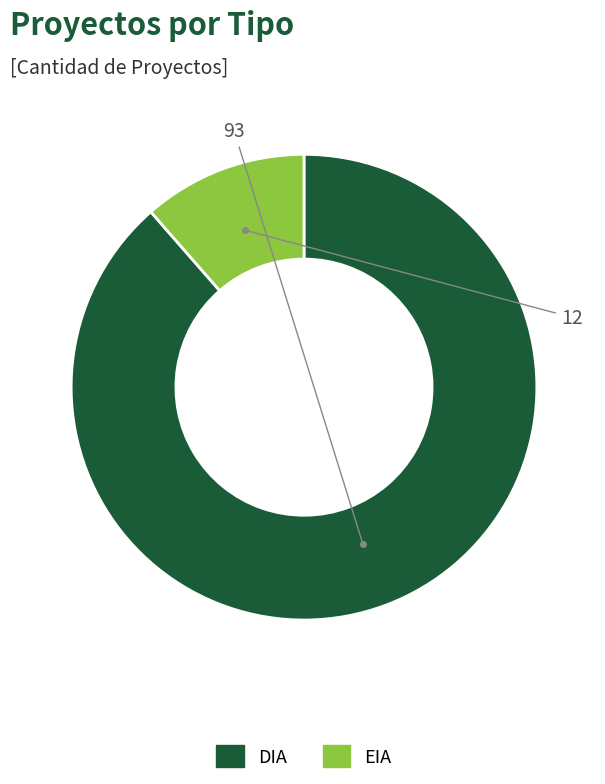

Rank the categories by value from lowest to highest.

EIA, DIA